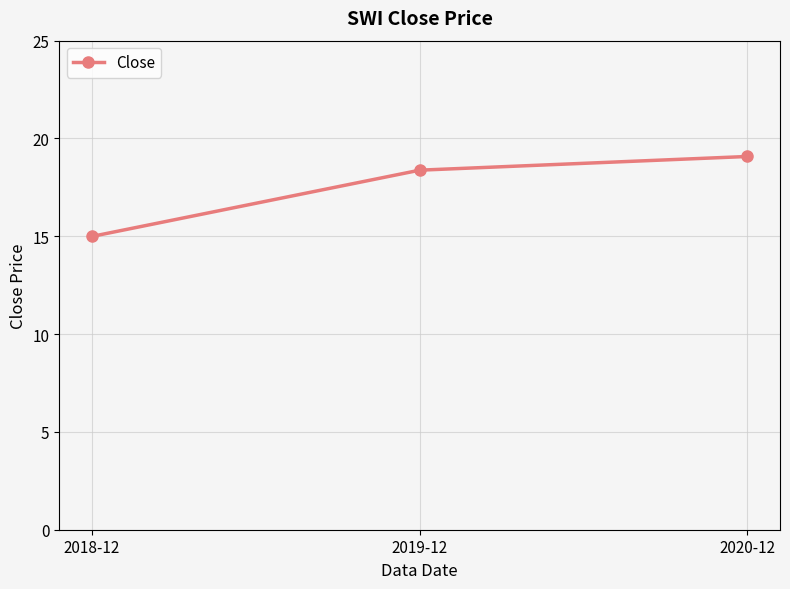

How many lines are shown in the chart?

1